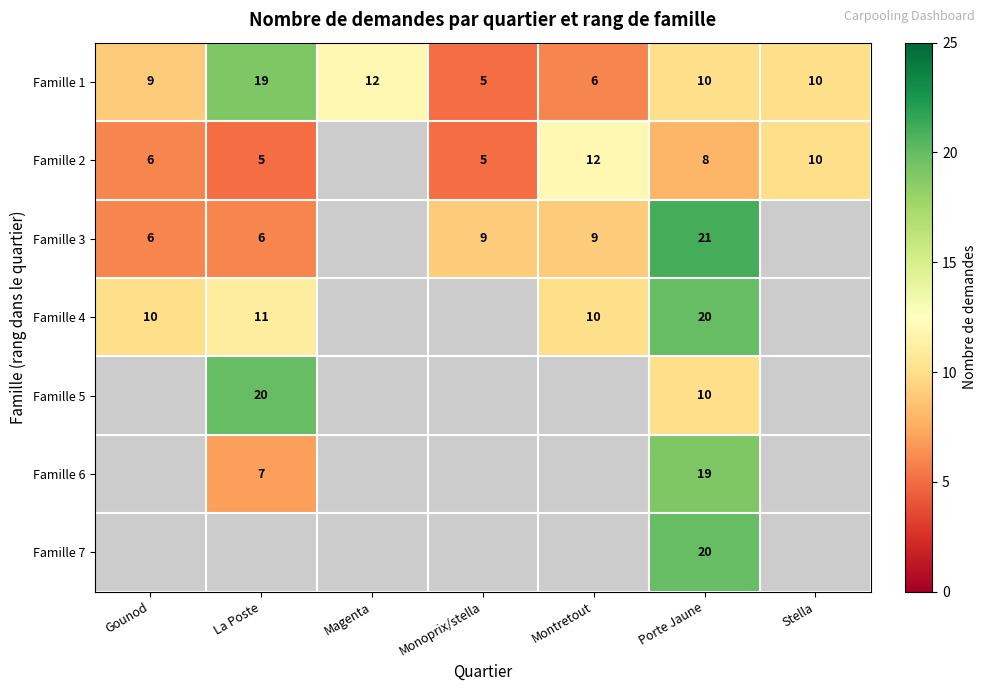

How many series are shown in this chart?

7